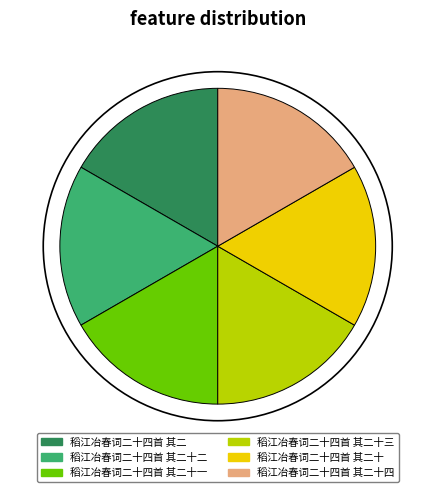

Which slice is the largest?

稻江冶春词二十四首 其二十四